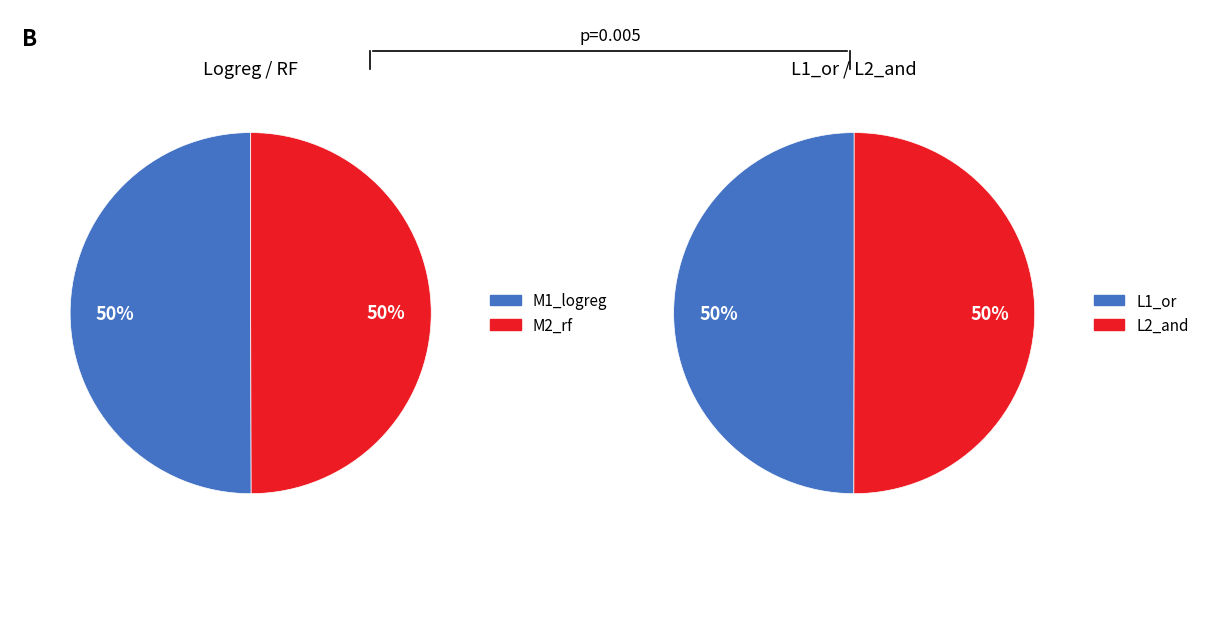

Is it true that L2_and is 31% of the pie?

False